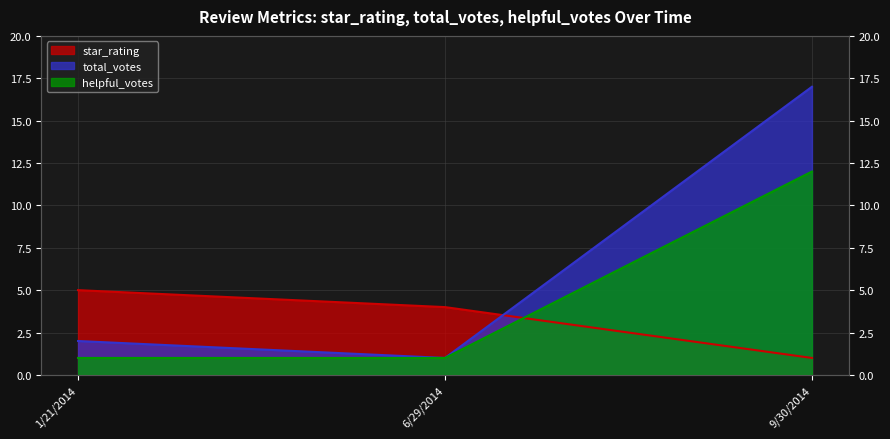

What value does the star_rating series have at 1/21/2014?

5